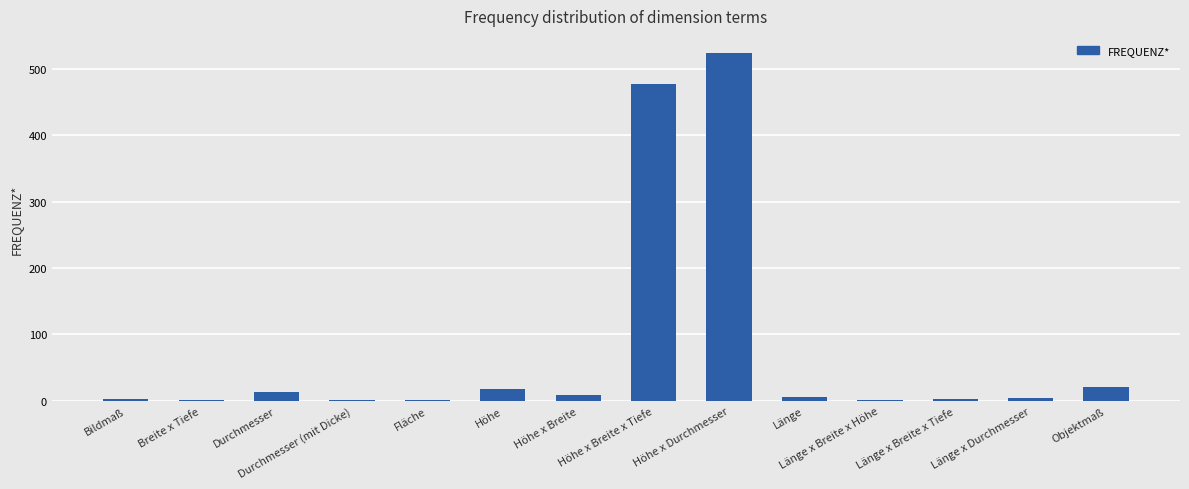

What is the sum of all values?

1085